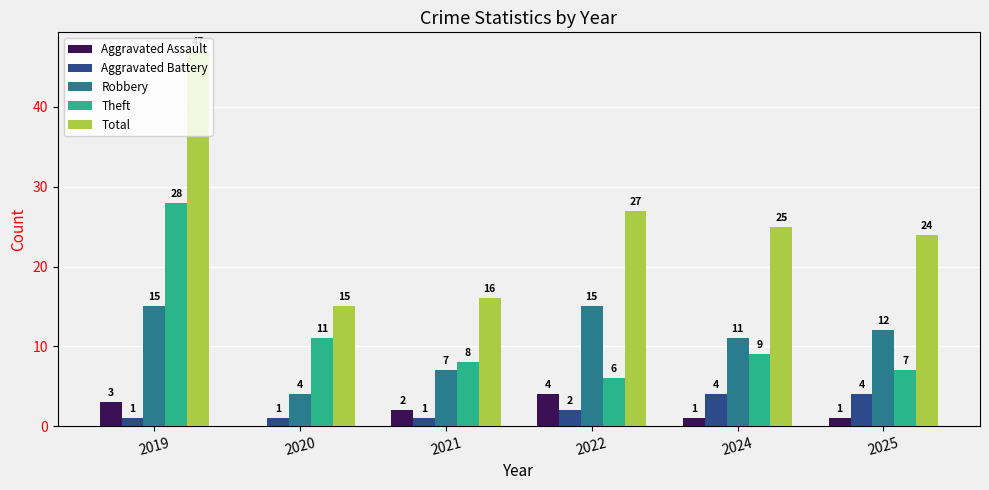

The value of Aggravated Battery at 2025 is 4. True or false?

True